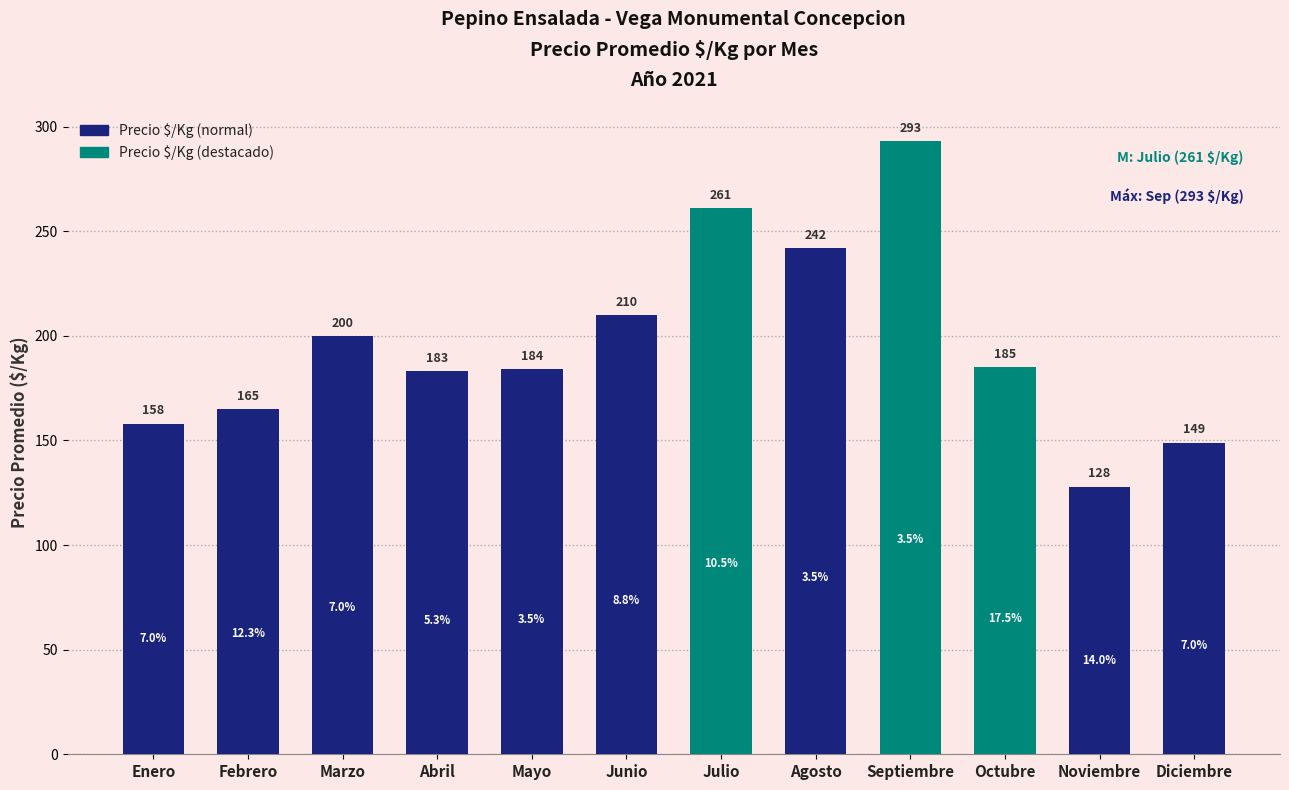

The value at Abril is 183. True or false?

True